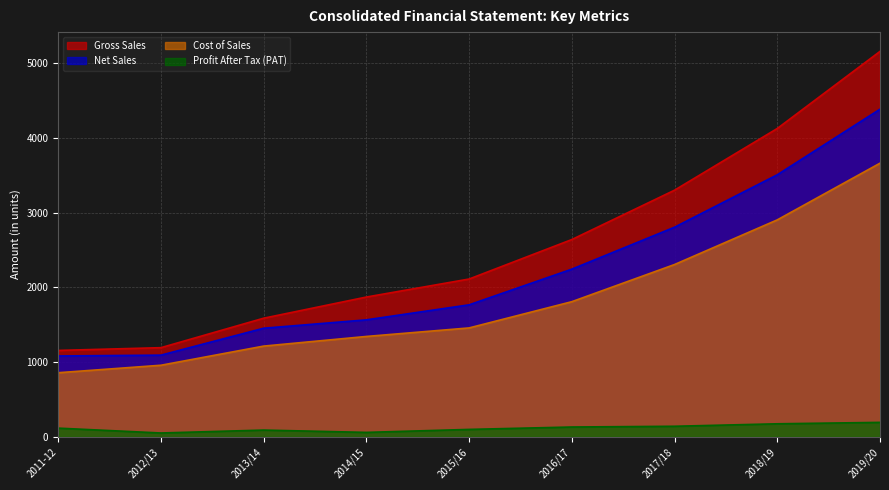

What is the difference between the maximum and minimum values in the Net Sales series?

3300